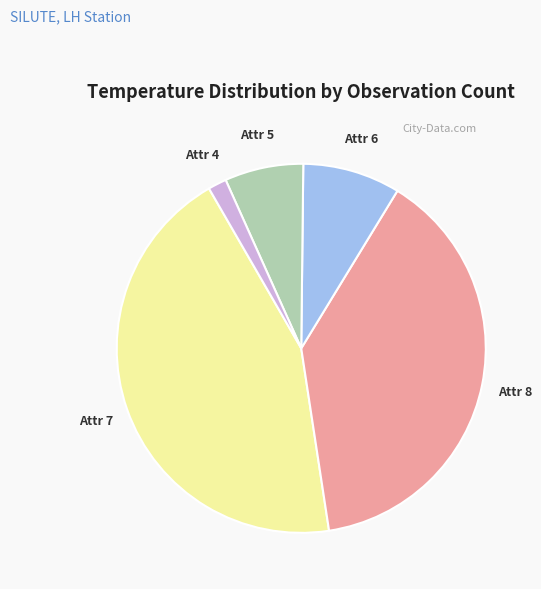

Is there a majority slice in this chart?

No